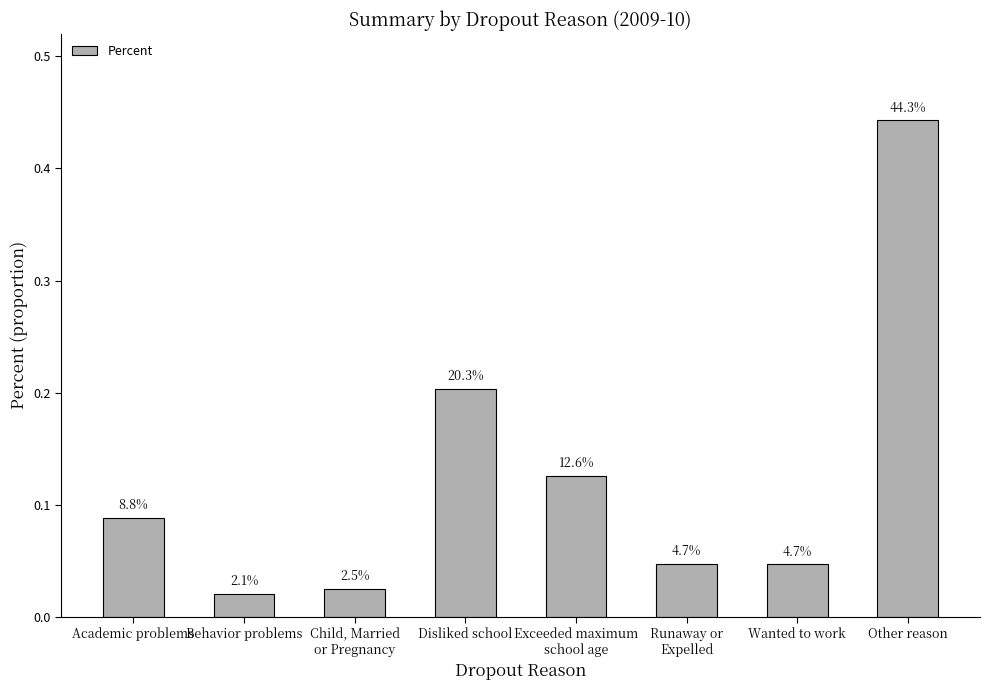

How many bars are there in total?

8